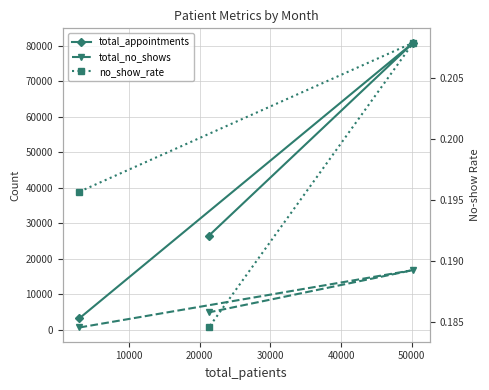

What is the maximum value for total_appointments?

80841.0